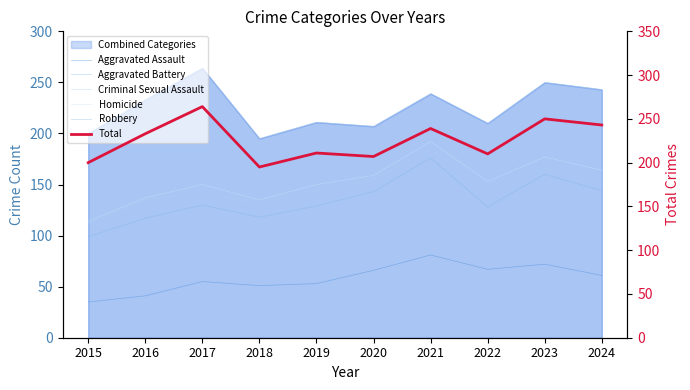

Reading left to right, extract all data points from this chart.

Aggravated Assault: 2015=35	2016=41	2017=55	2018=51	2019=53	2020=66	2021=81	2022=67	2023=72	2024=61
Aggravated Battery: 2015=99	2016=117	2017=130	2018=118	2019=129	2020=143	2021=176	2022=128	2023=160	2024=144
Criminal Sexual Assault: 2015=112	2016=135	2017=142	2018=131	2019=144	2020=155	2021=184	2022=145	2023=166	2024=153
Homicide: 2015=114	2016=137	2017=150	2018=135	2019=150	2020=159	2021=192	2022=153	2023=177	2024=164
Robbery: 2015=200	2016=233	2017=264	2018=195	2019=211	2020=207	2021=239	2022=210	2023=250	2024=243
Total: 2015=200	2016=233	2017=264	2018=195	2019=211	2020=207	2021=239	2022=210	2023=250	2024=243